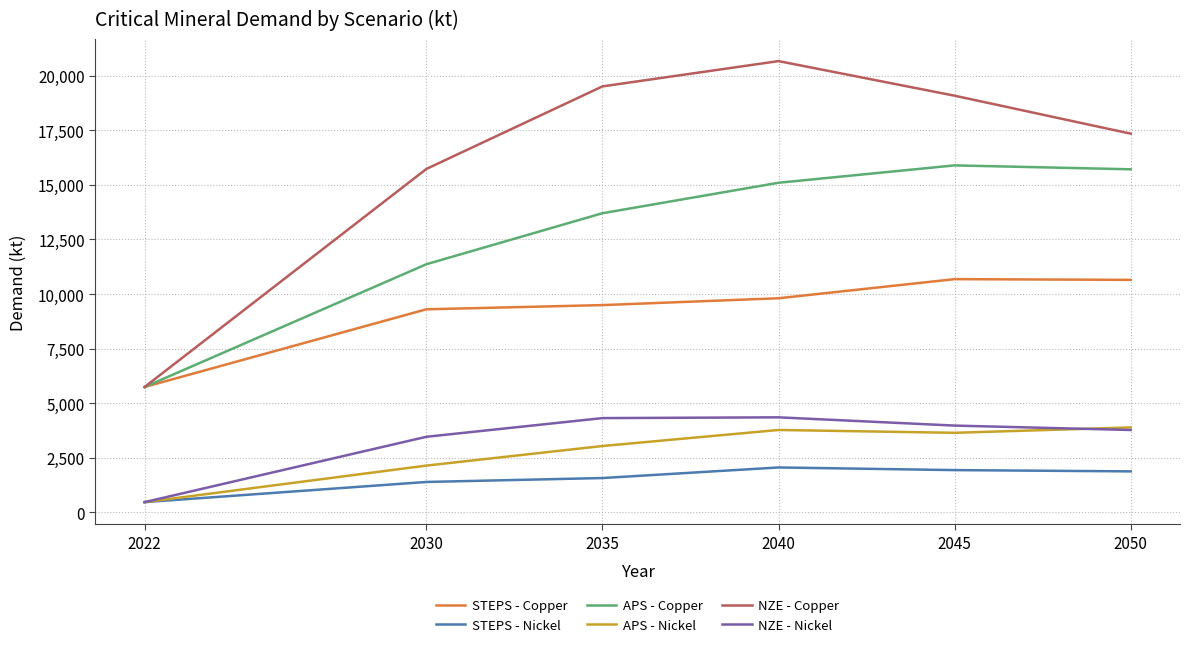

At how many categories does at least one series exceed 4520?

6